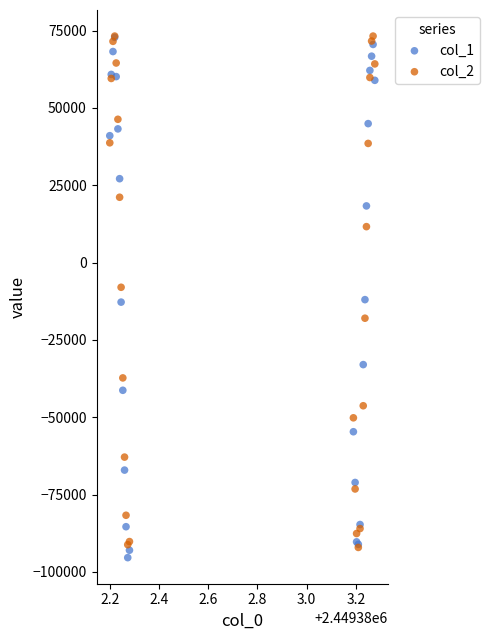

What are all the series names shown in the legend?

col_1, col_2